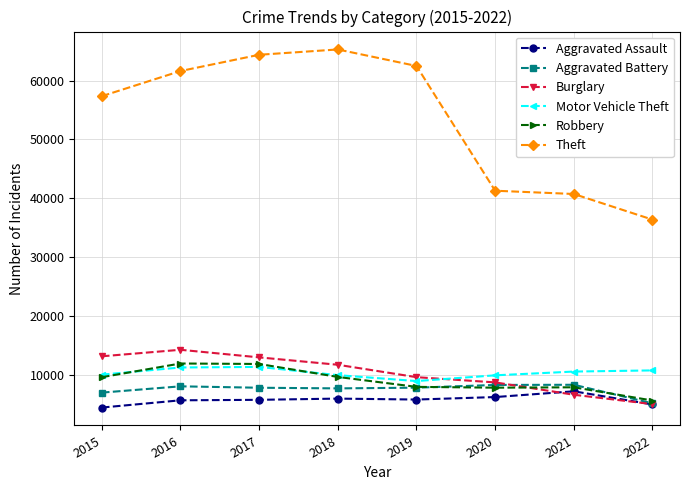

Where is the first local maximum for Theft?

2018